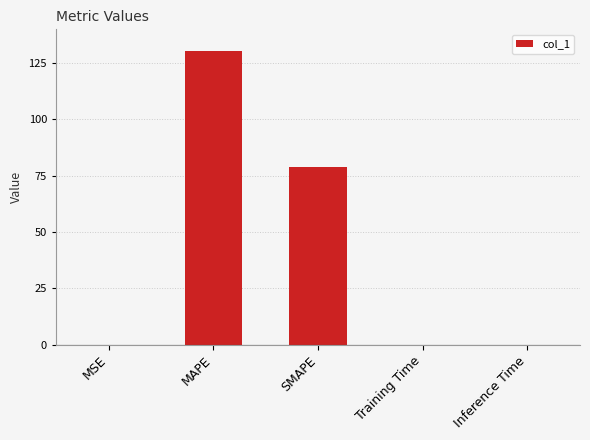

What is the greatest value displayed?

130.6